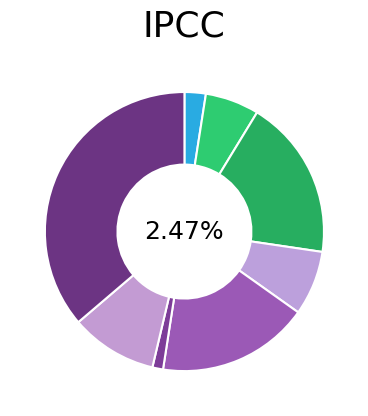

What is the ratio of the value at solve_exact_cover to the value at dwave_qbsolv.qbsolv_binding.run_qbsolv?

5.8